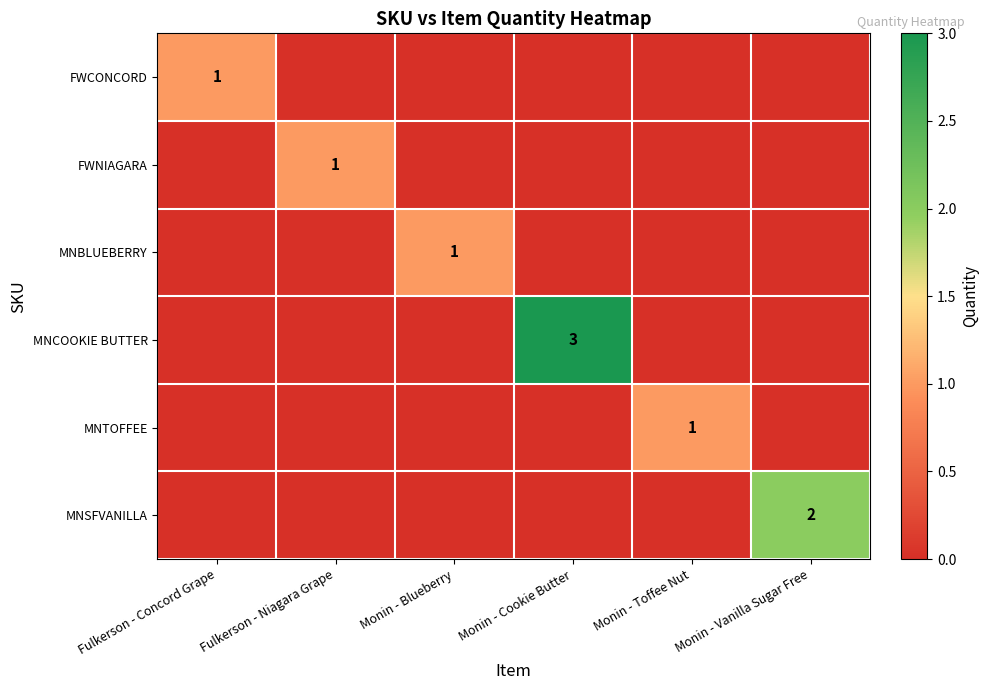

At which category is the sum across all series the highest?

Monin - Cookie Butter